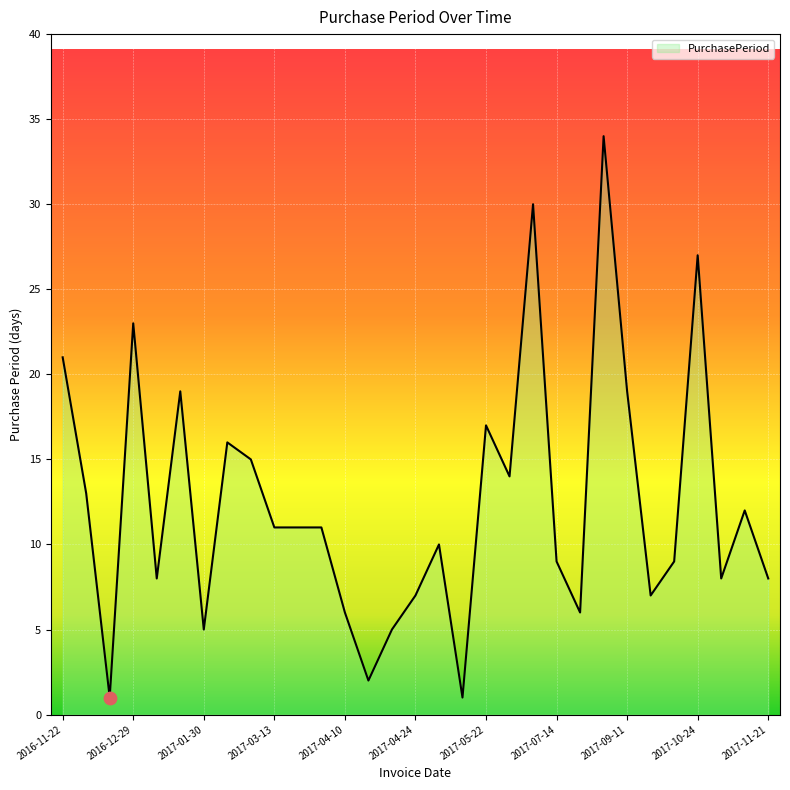

What is the greatest value displayed?

34